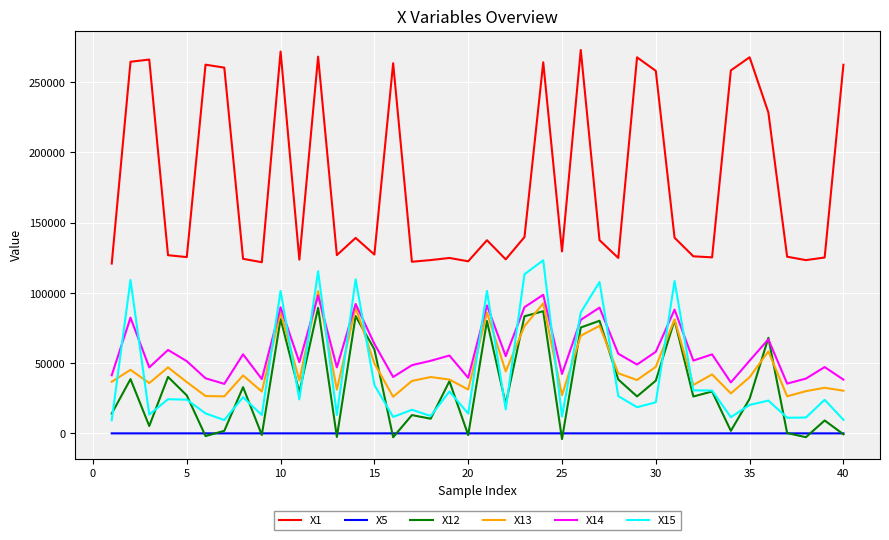

Which series has the largest total across all categories?

X1